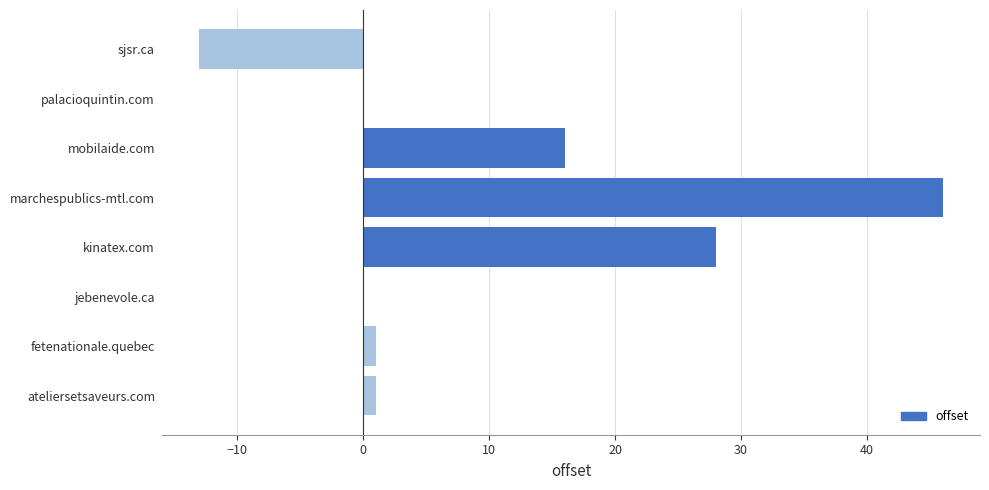

True or false: the data shows 23 at mobilaide.com.

False